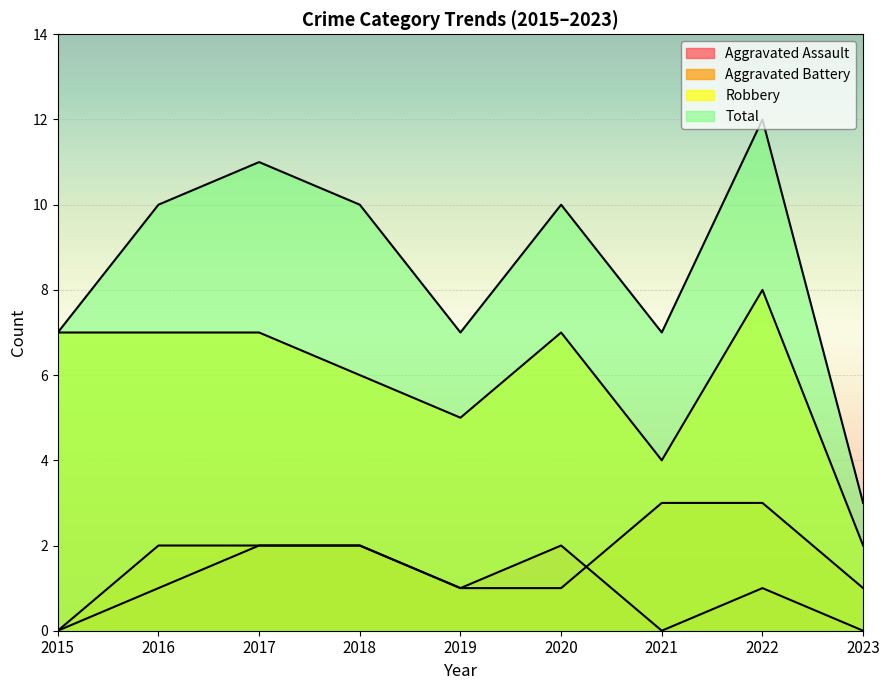

Which category has the highest value in the Aggravated Assault series?

2017